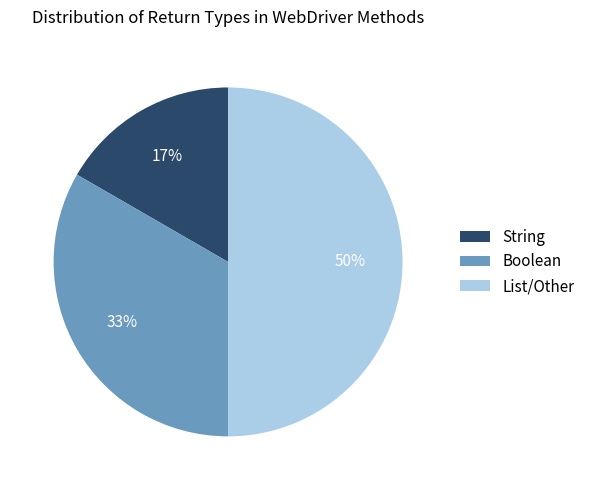

What is the ratio of the value at Boolean to the value at List/Other?

0.7